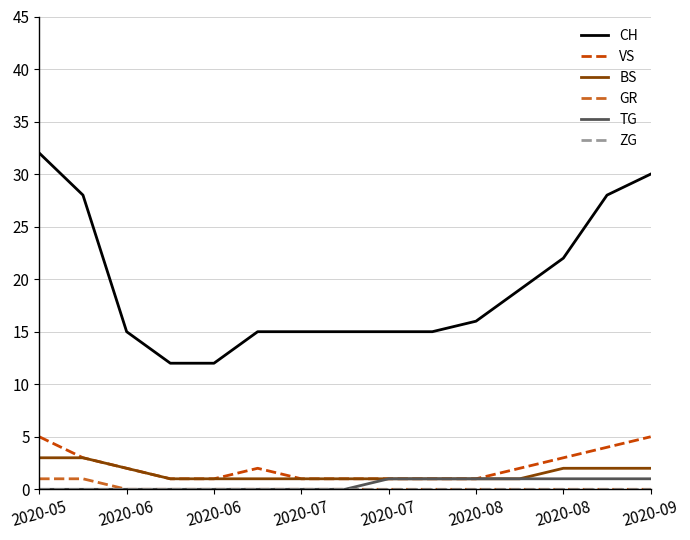

Does the chart display data point markers on the line(s)?

No